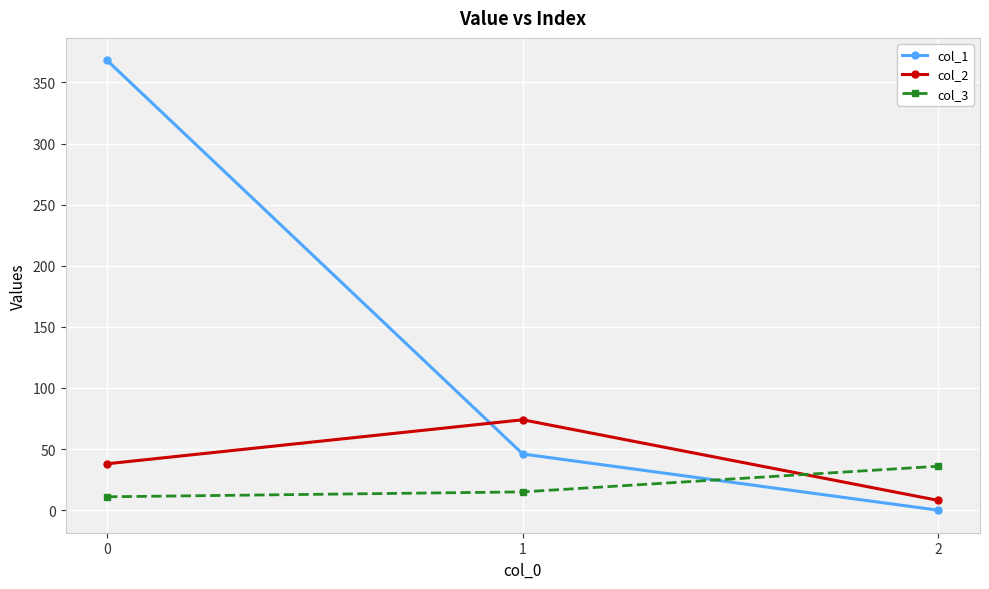

What is the spread (max minus min) of values at 2?

36